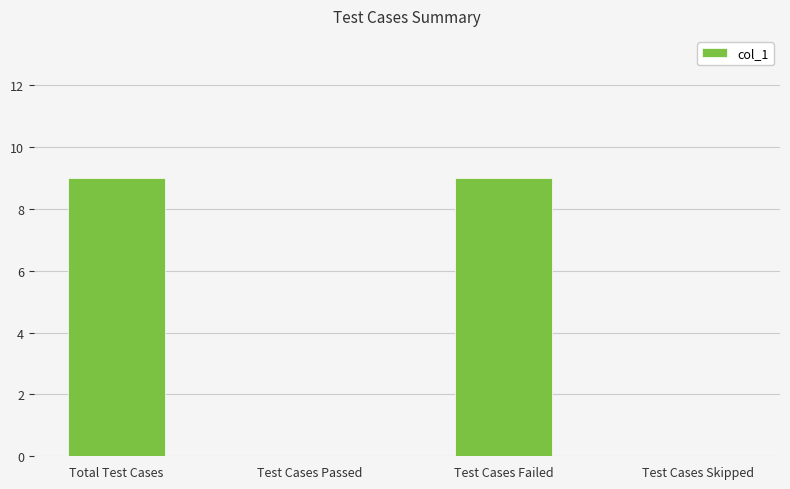

Does the chart contain stacked bars?

No